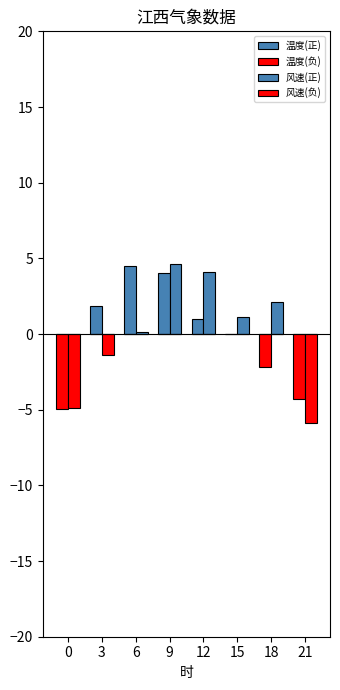

Is the value of 风速(正) at 15 greater than the value of 温度(负) at 0?

Yes